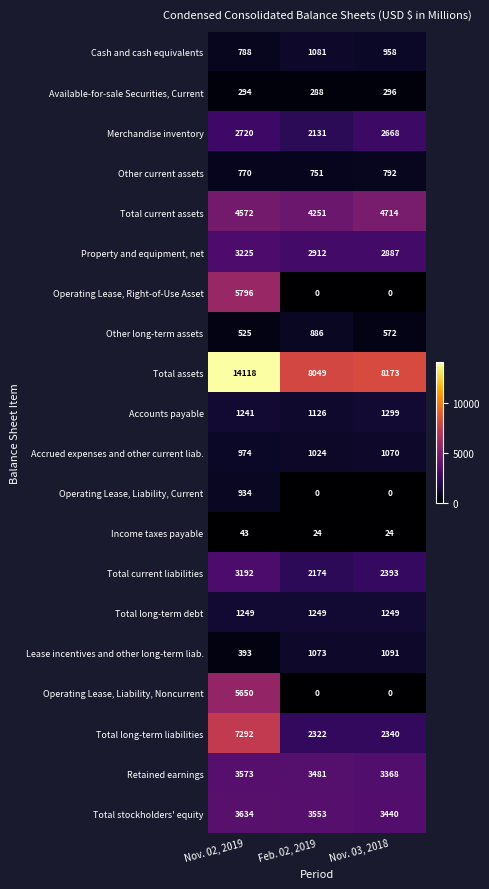

Which series has the largest range (max minus min)?

Total assets